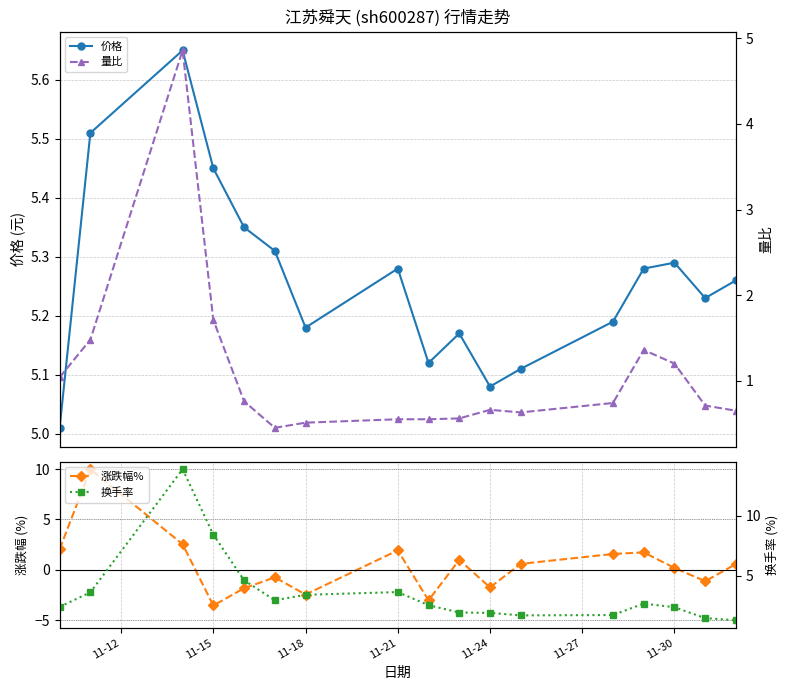

True or false: 价格 has more than 0 points higher than both neighbors.

True